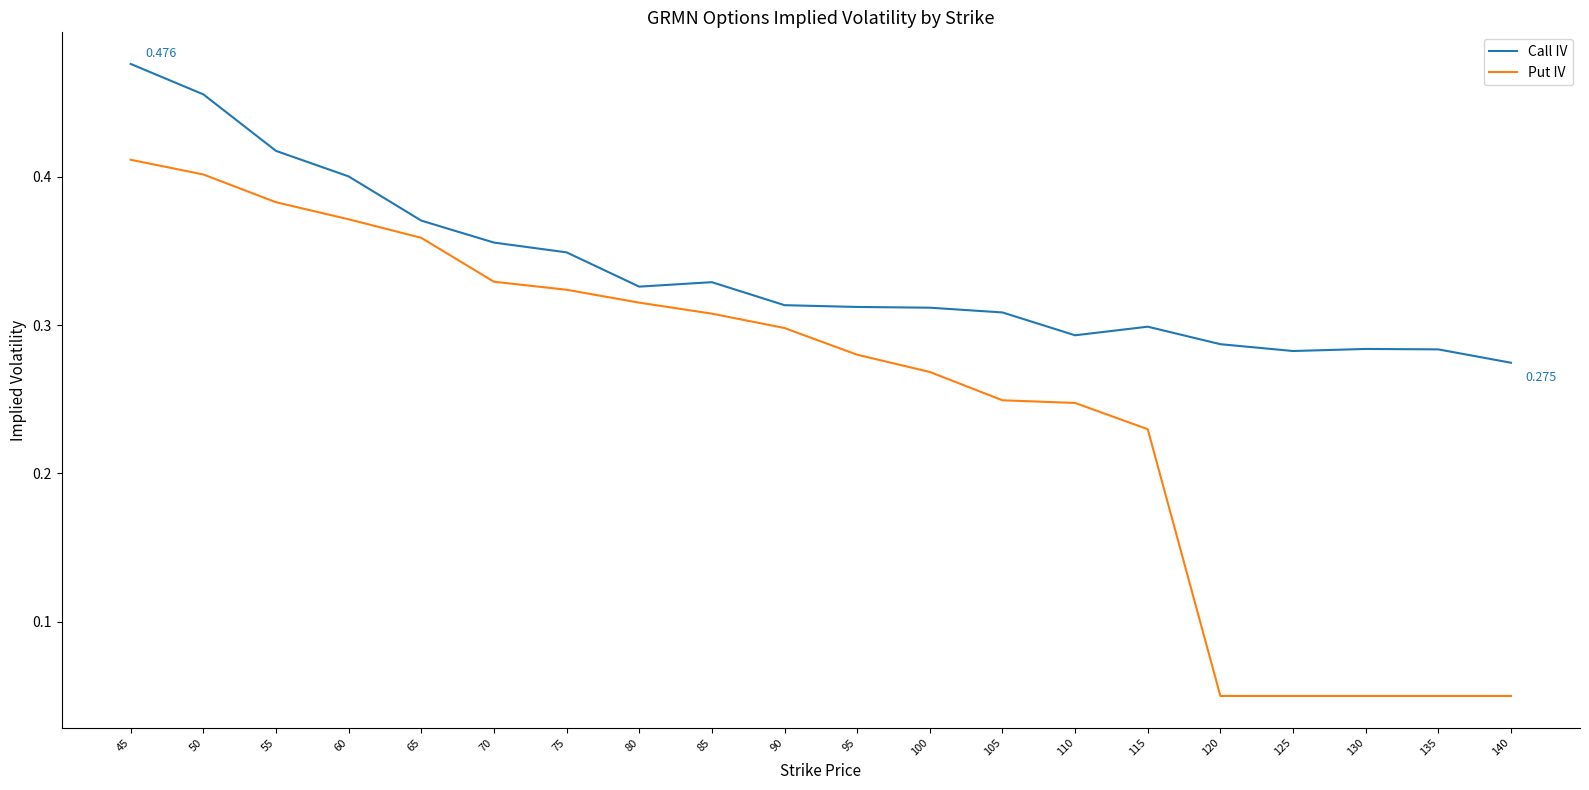

True or false: Put IV and Call IV cross at least once.

False